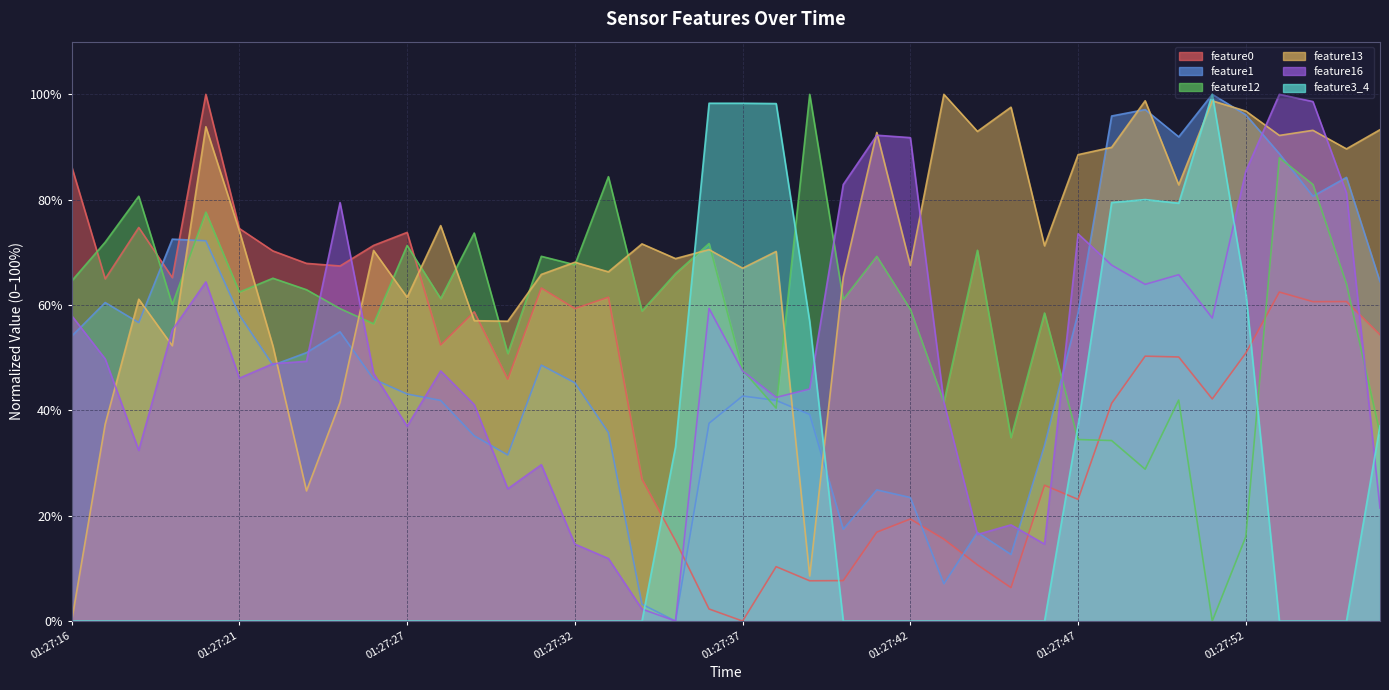

What value does the feature0 series have at 01:27:49?

50.3